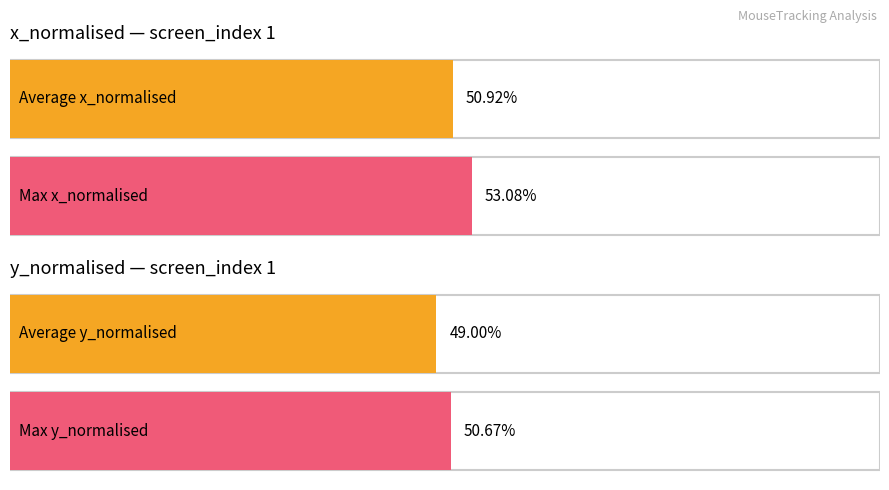

At which label is x closest to 418?

1